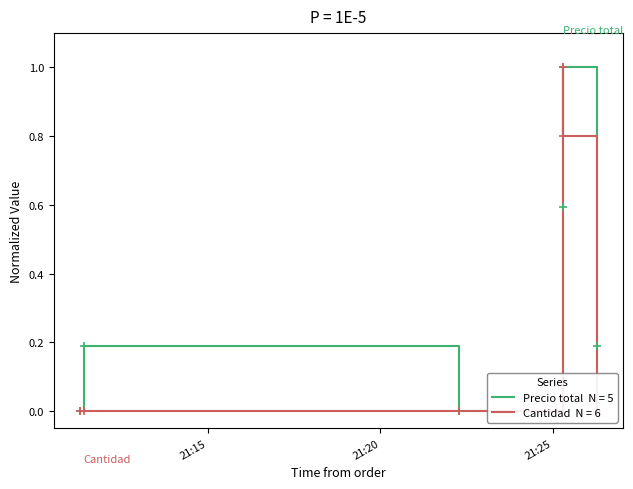

How many series are shown in this chart?

2